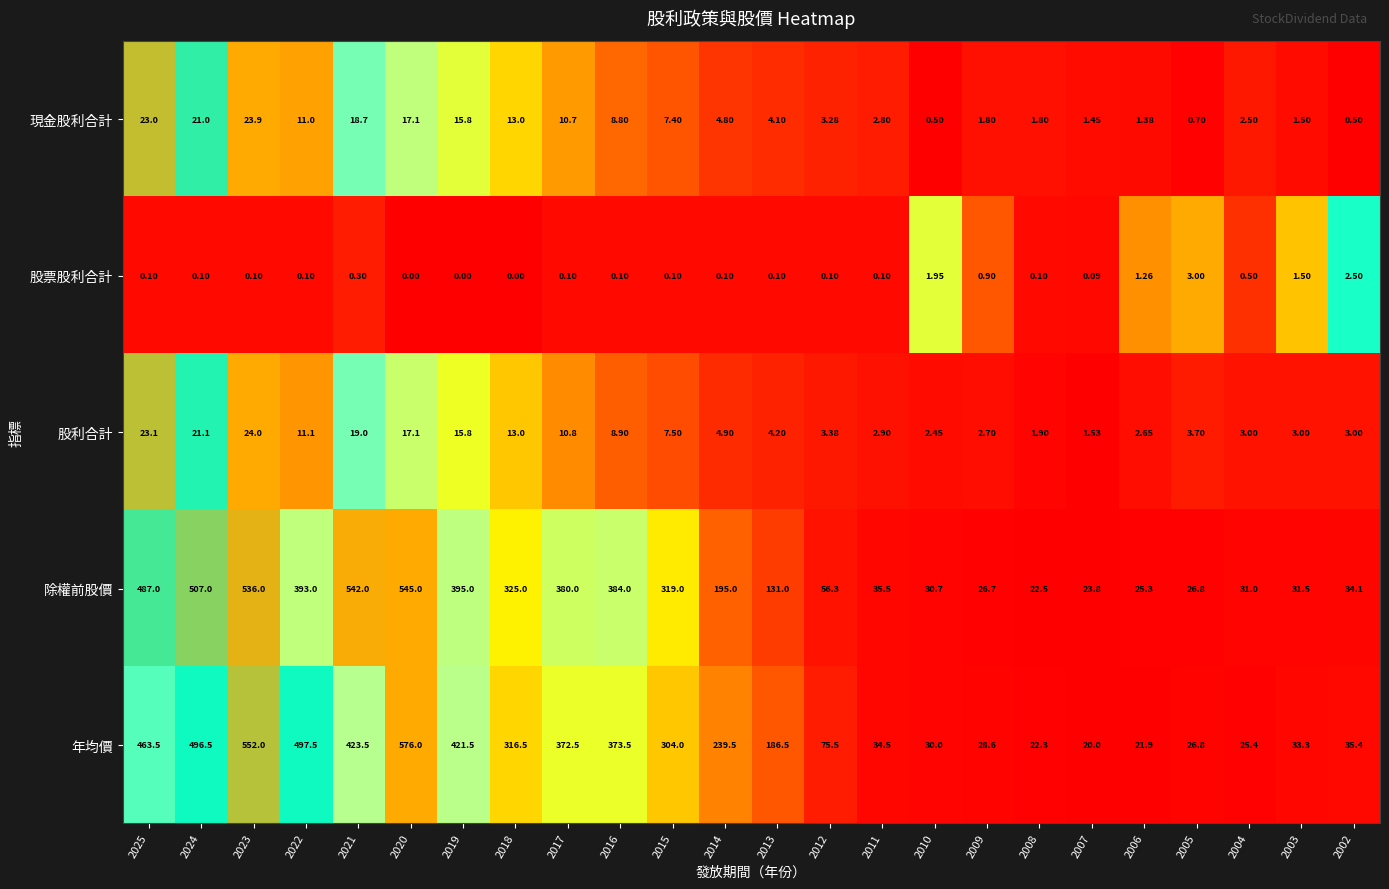

At how many categories does at least one series exceed 0?

24